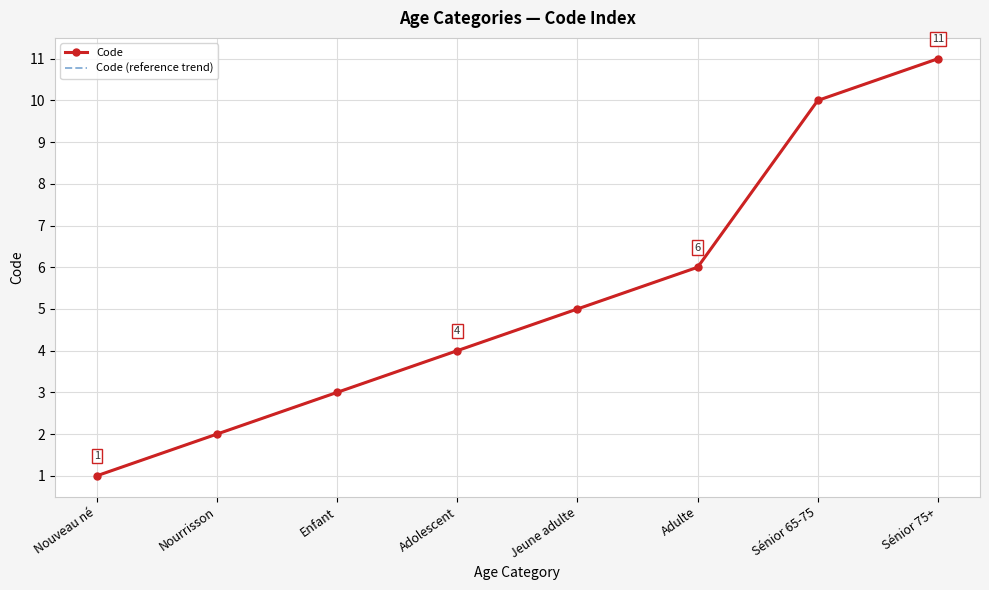

Where is Code nearest to the value 6?

Adulte